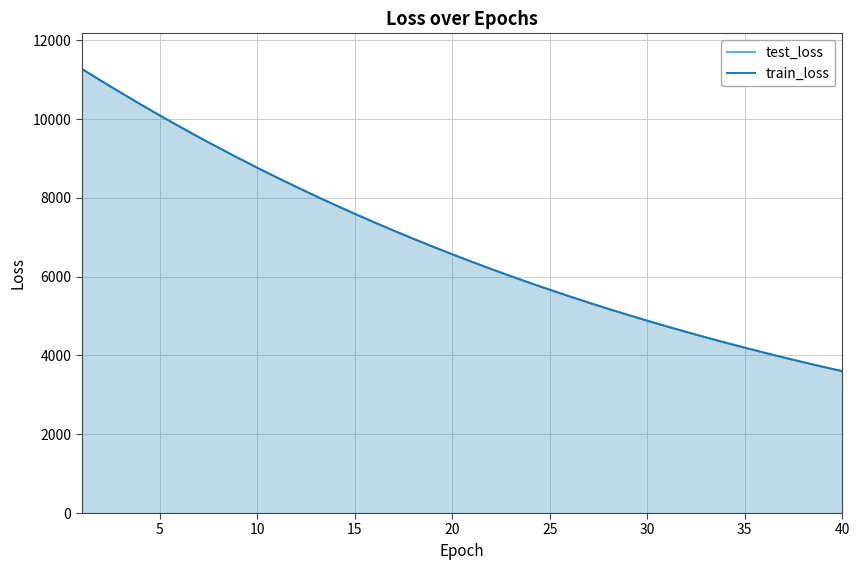

What is the highest value of the test_loss series?

11277.8